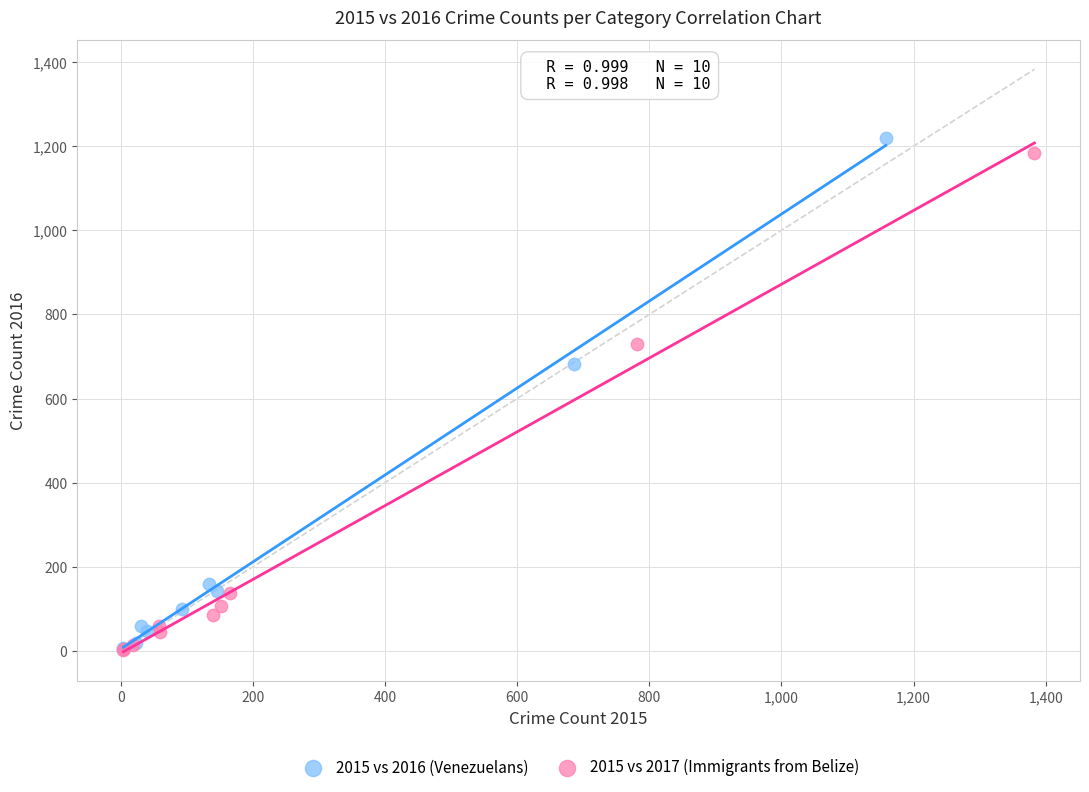

Which series has the largest Y range (max minus min)?

2015 vs 2016 (Venezuelans)